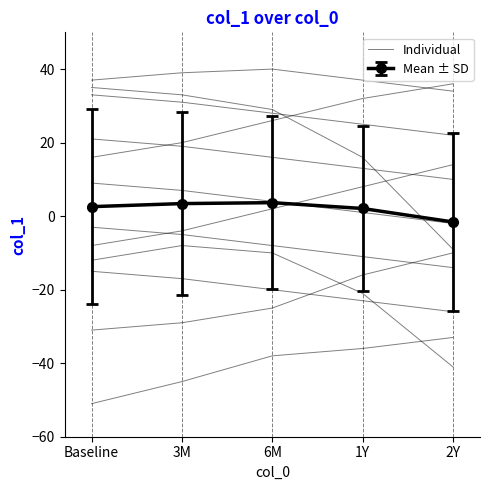

Where does the data first go above 29?

Baseline